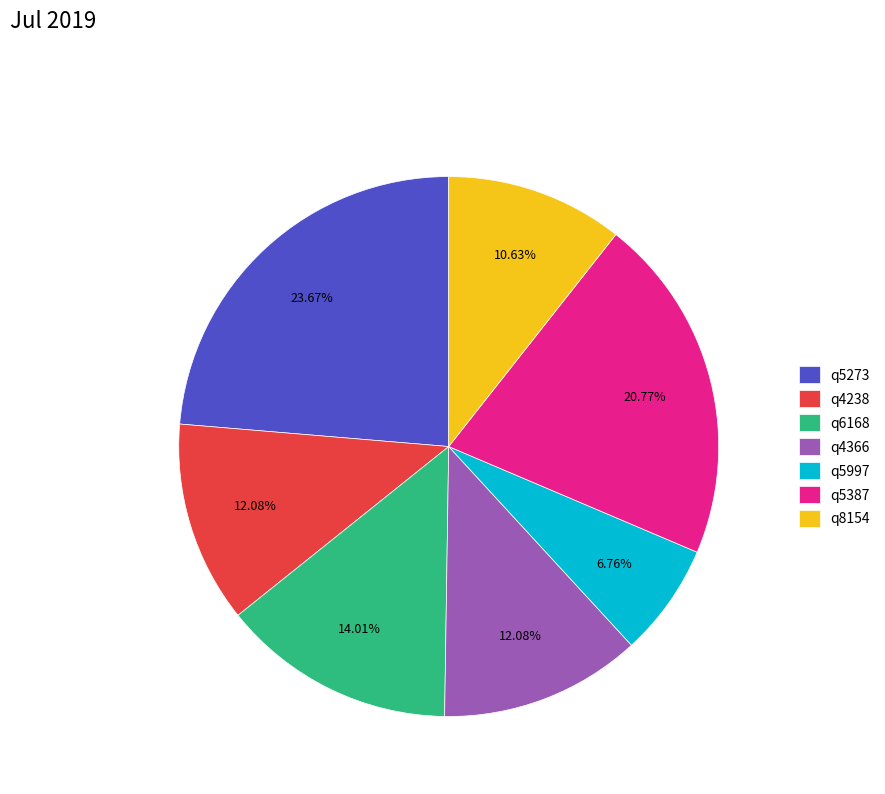

What percentage do q5387 and q4238 together represent?

32.9%